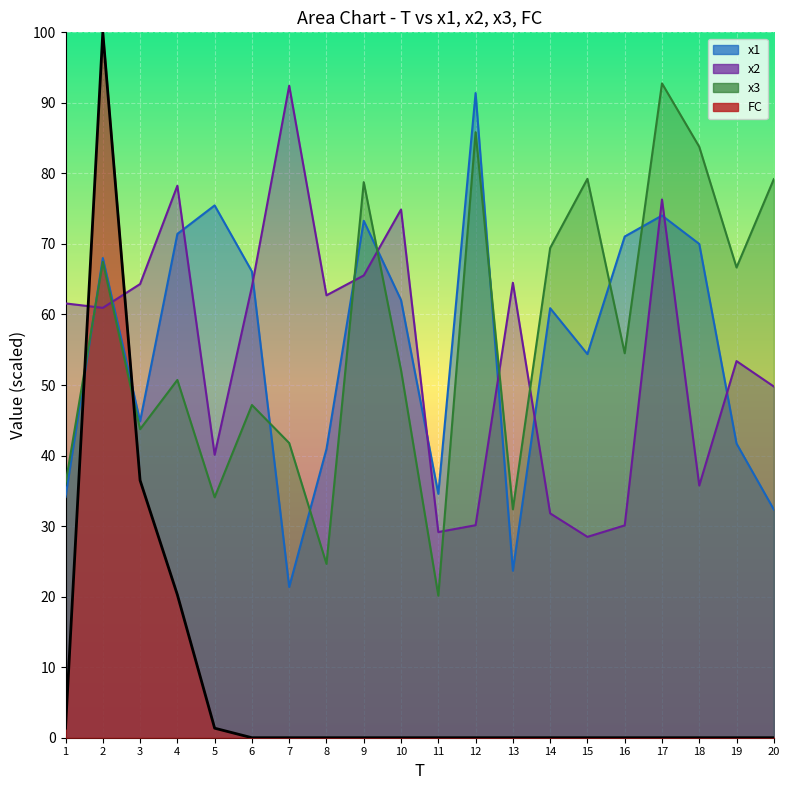

Between which two adjacent categories do FC and x2 first intersect?

1 and 2